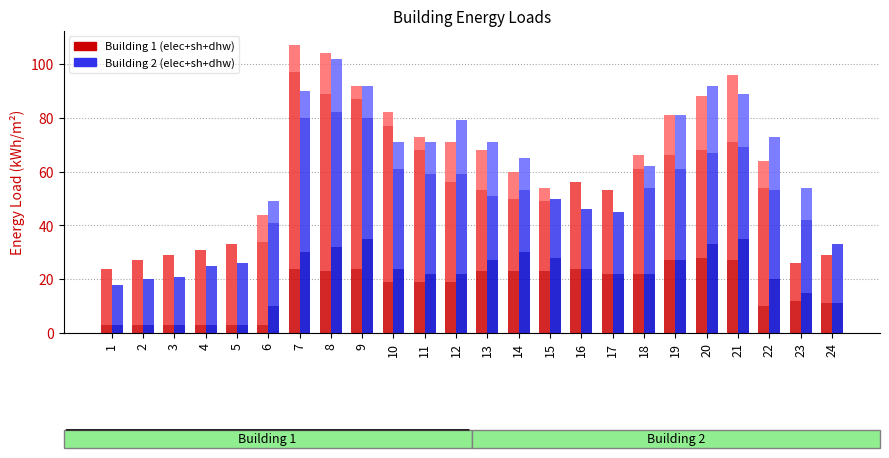

What is the average value of the bldg1_elec series?

17